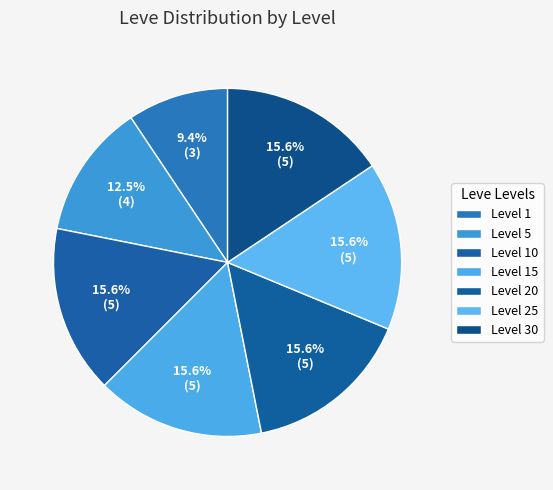

How much of the chart is everything except Level 30?

84.4%